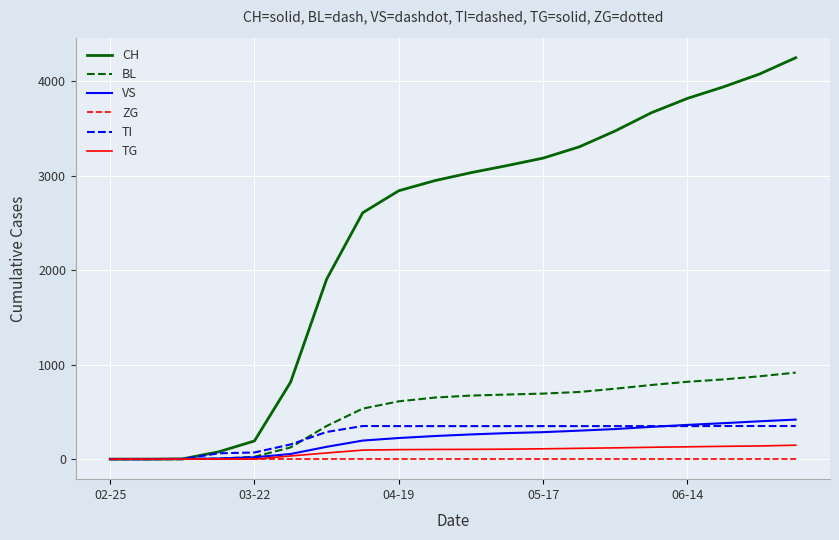

What is the greatest value displayed?

4246